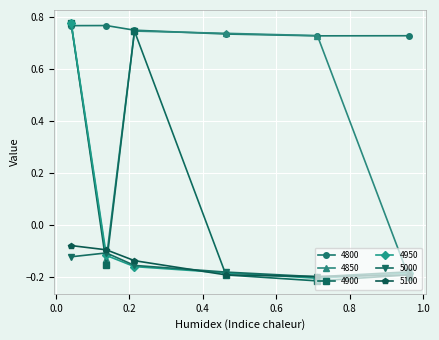

How many values in 4850 are above zero?

4